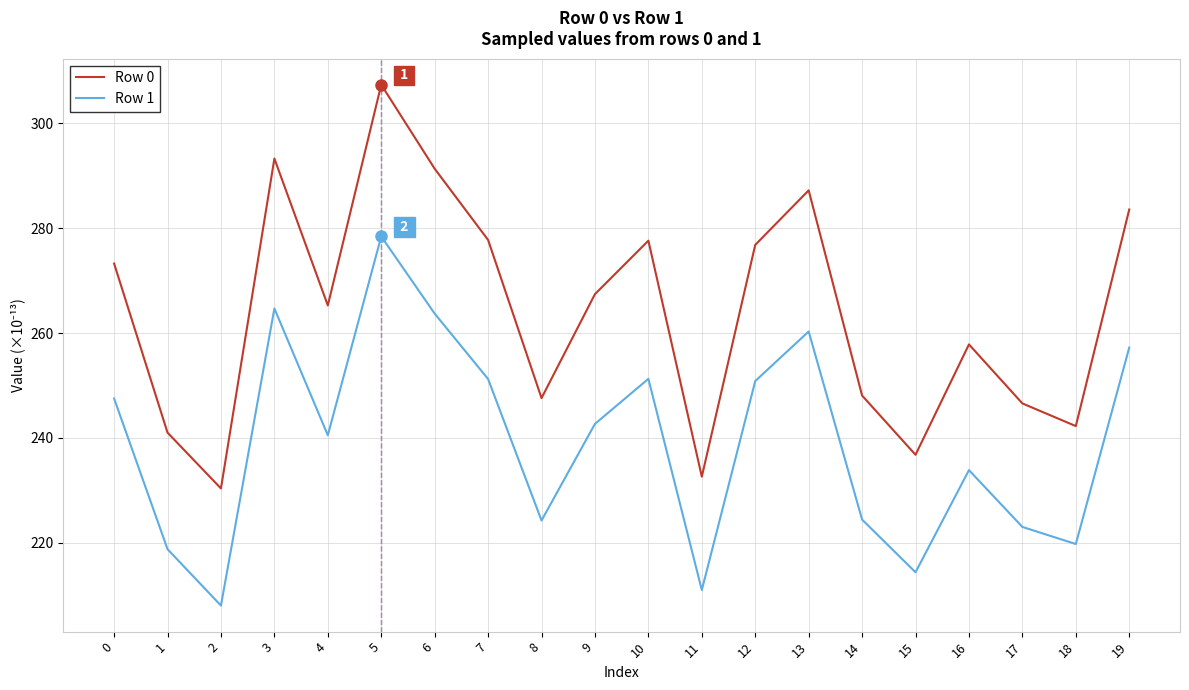

True or false: Row 1 and Row 0 intersect in this chart.

False